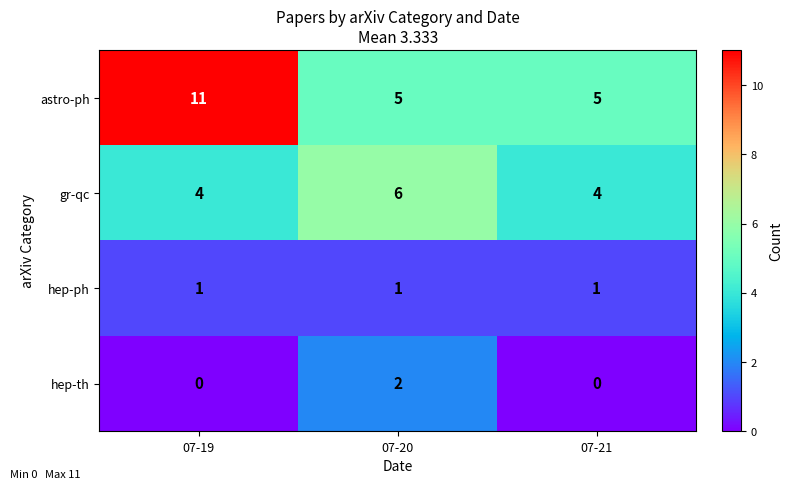

Which series changed the most between 07-19 and 07-20?

astro-ph